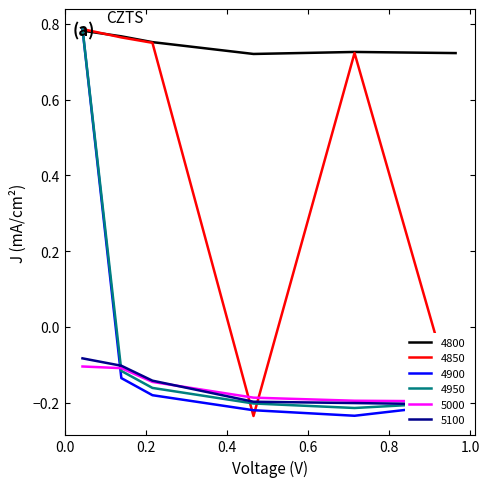

What is the highest value of the 4850 series?

0.8